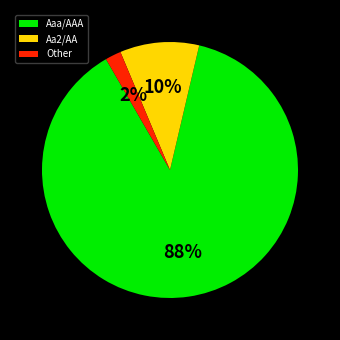

Is the sum of Other and Aaa/AAA greater than half?

Yes